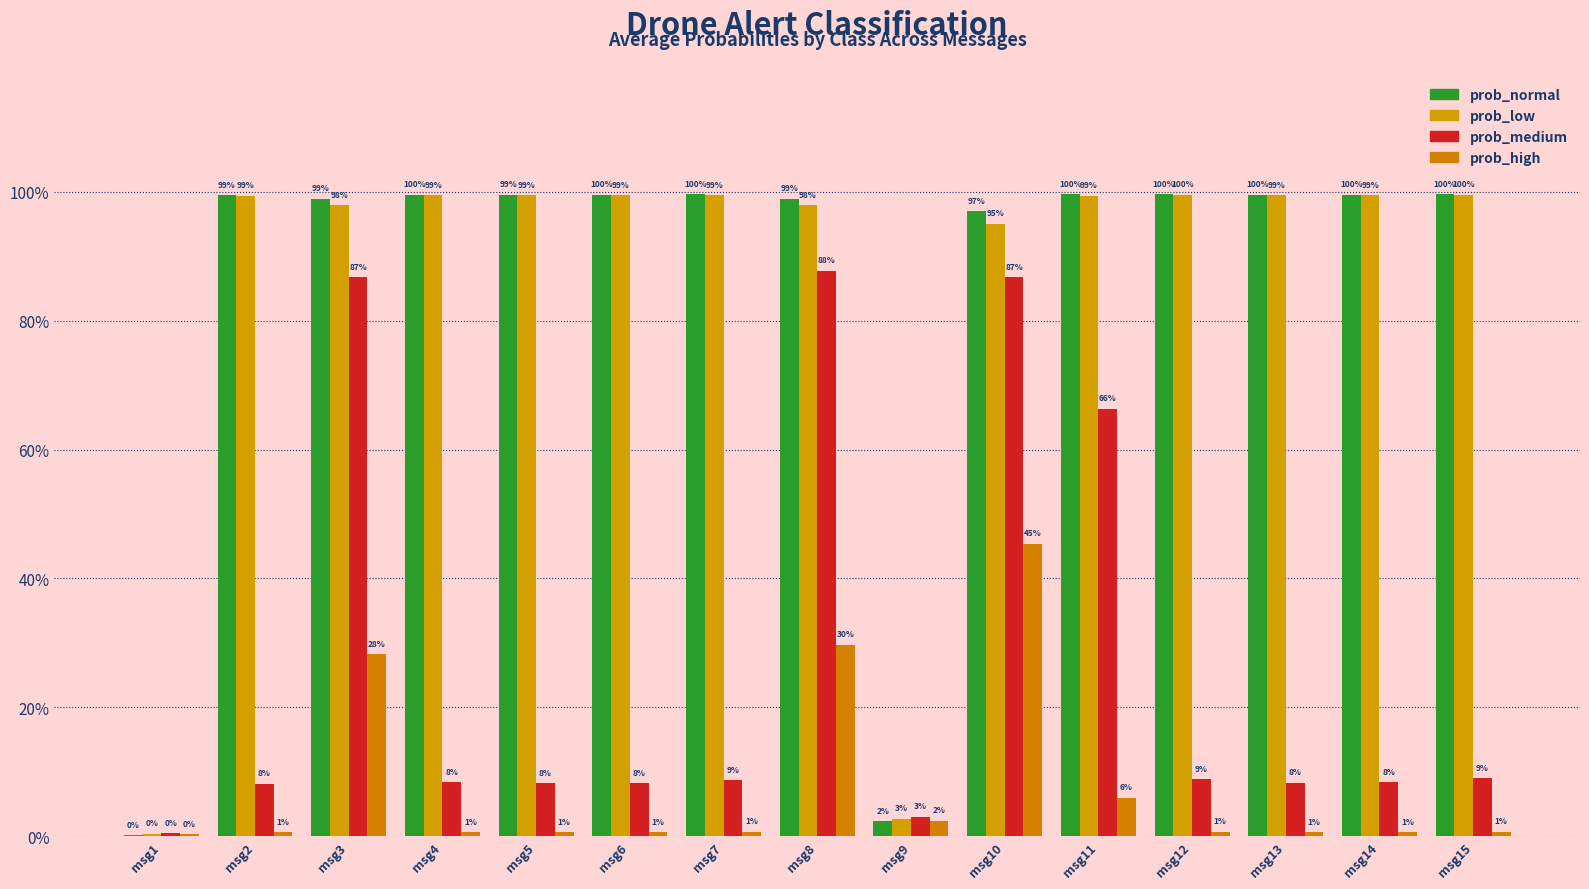

What is the maximum value shown in the chart?

1.0